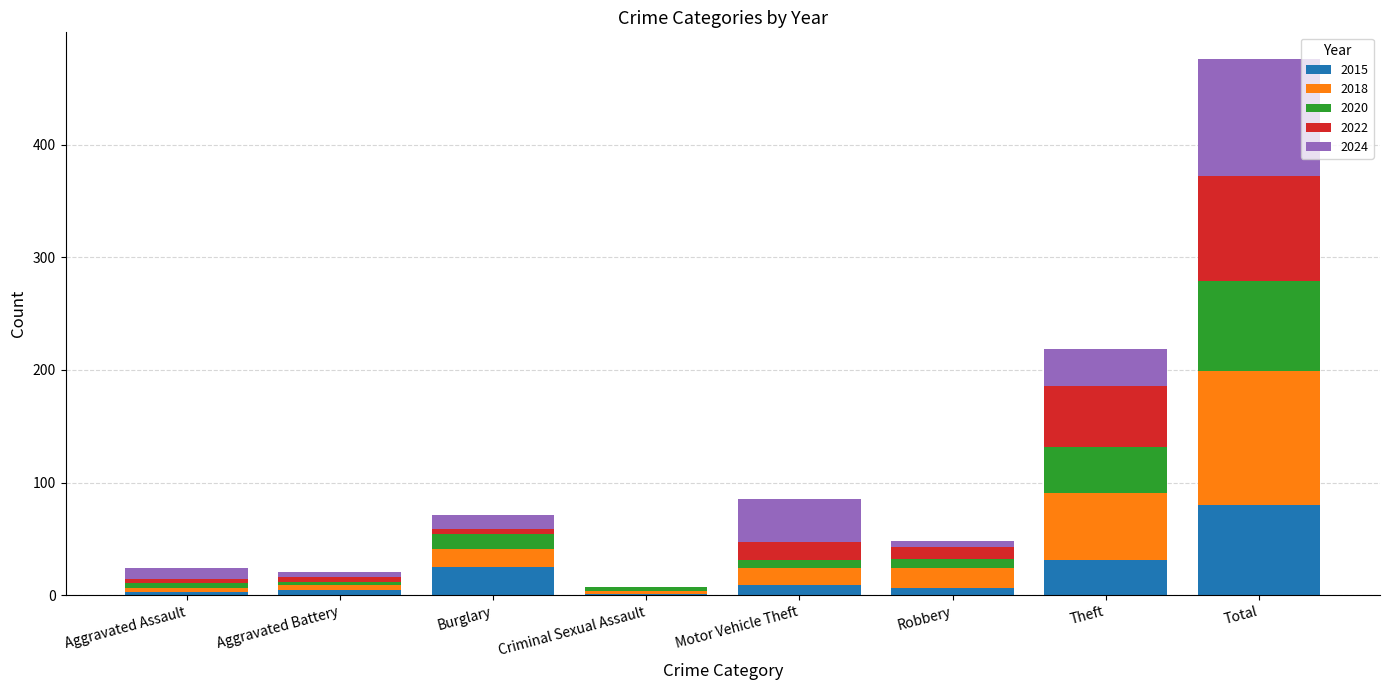

At which category is the sum across all series the highest?

Total